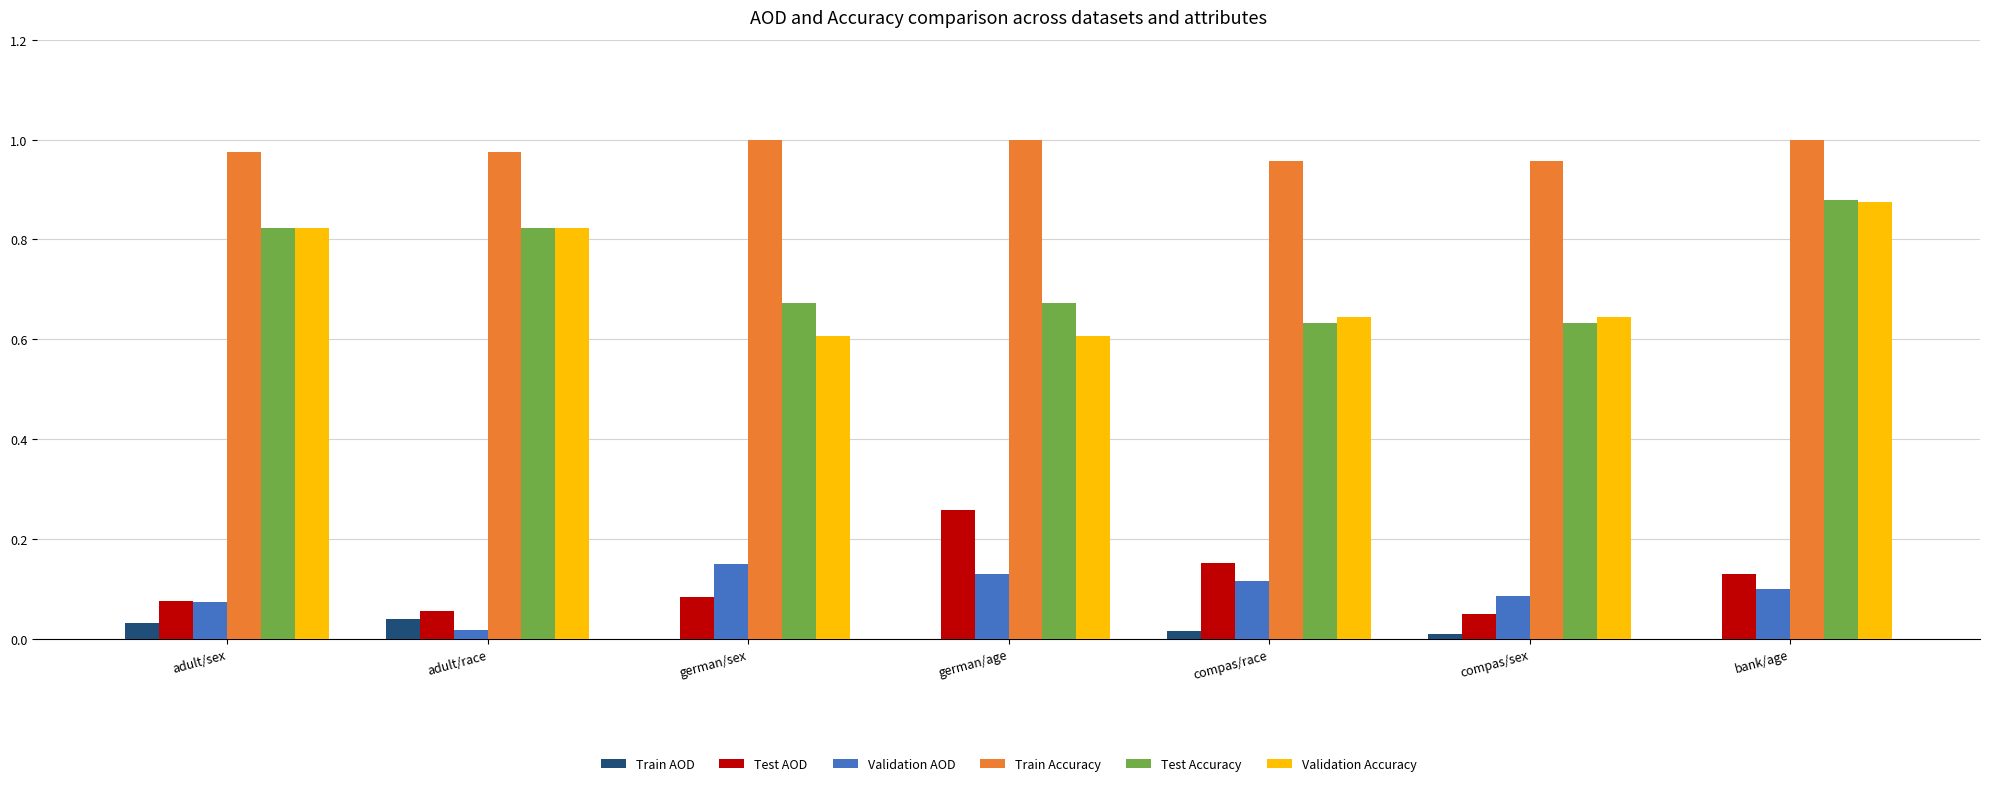

What are all the series names shown in the legend?

Train AOD, Test AOD, Validation AOD, Train Accuracy, Test Accuracy, Validation Accuracy